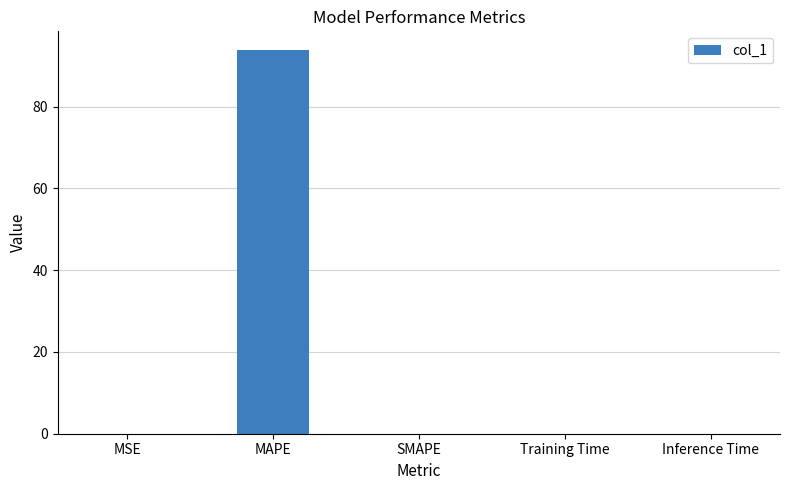

At which category does the chart reach its peak across all series?

MAPE